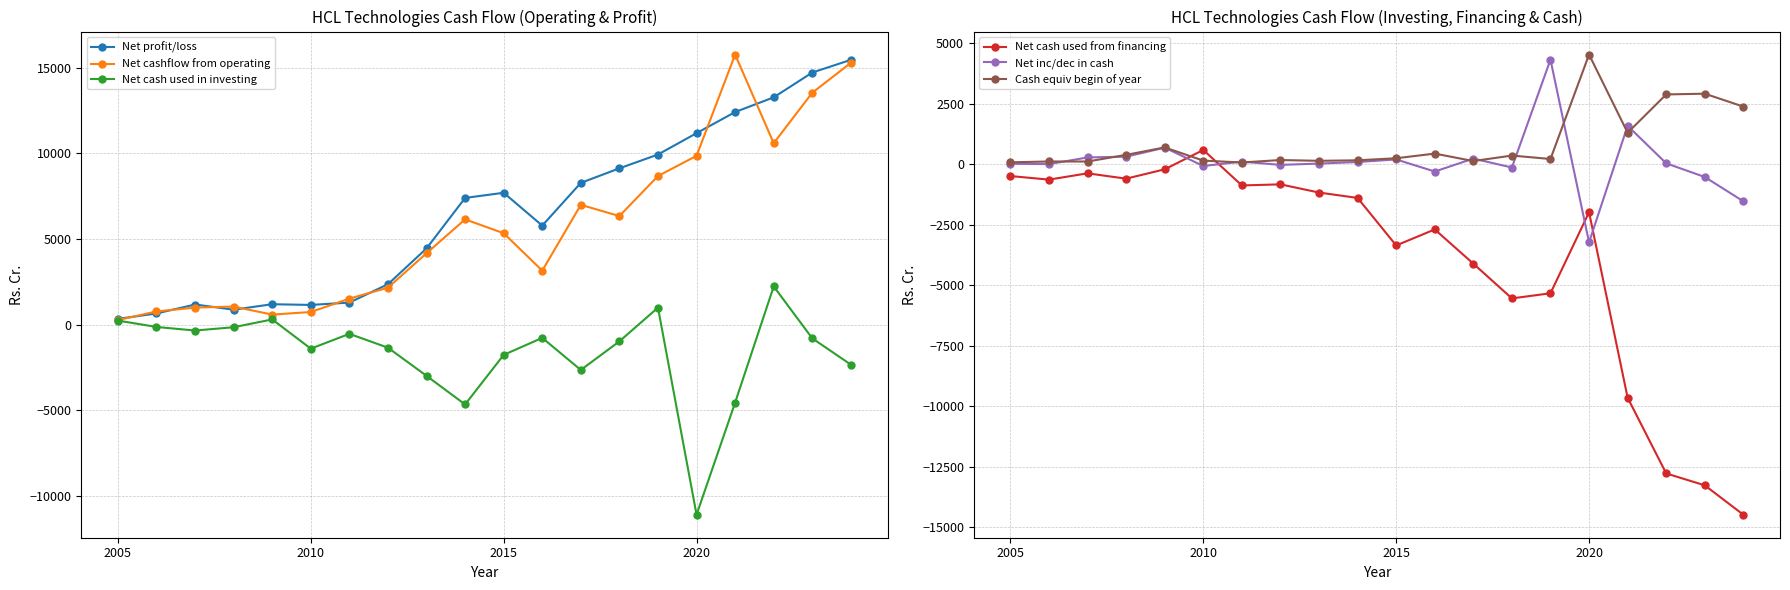

What is the greatest value displayed?

15765.0